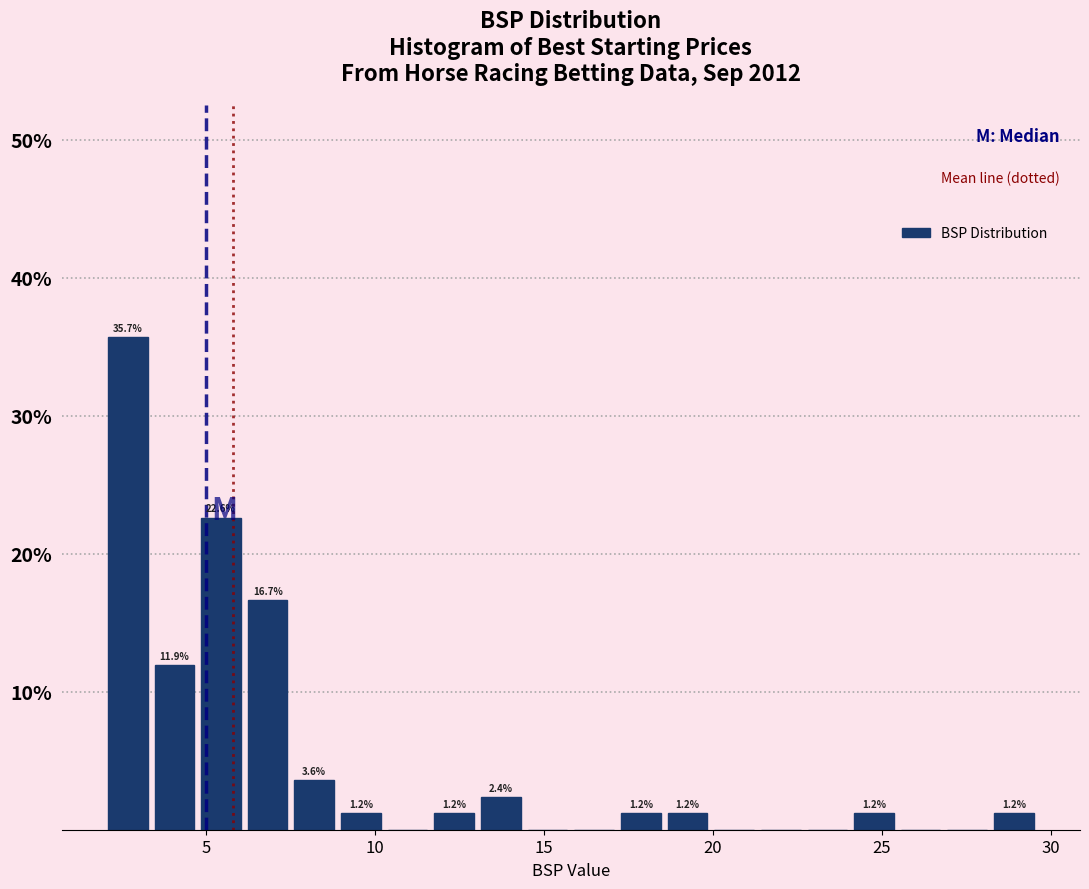

Around what value on the x-axis is the tallest bar? Give the approximate position of its centre, as read against the axis.

2.5